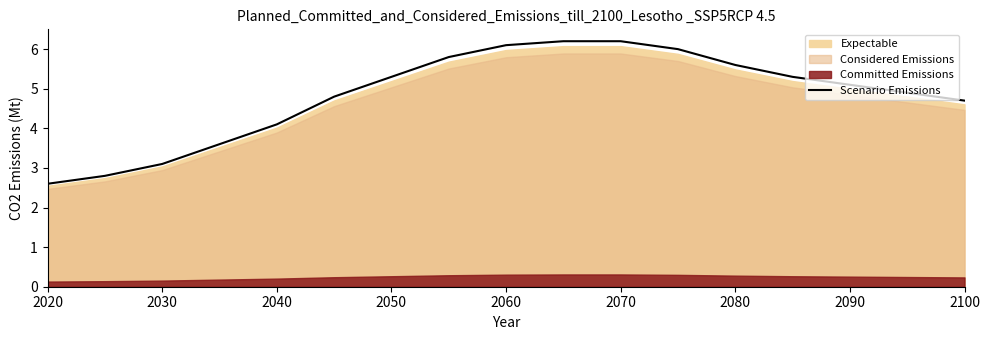

The value of Scenario Emissions at 2100 is 6.9. True or false?

False